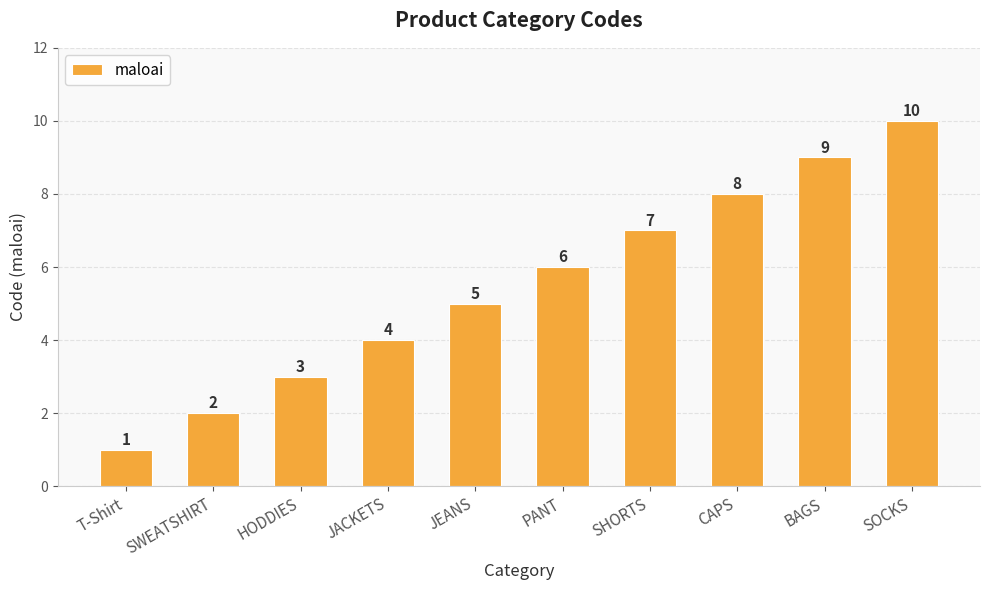

The value at HODDIES is 5. True or false?

False